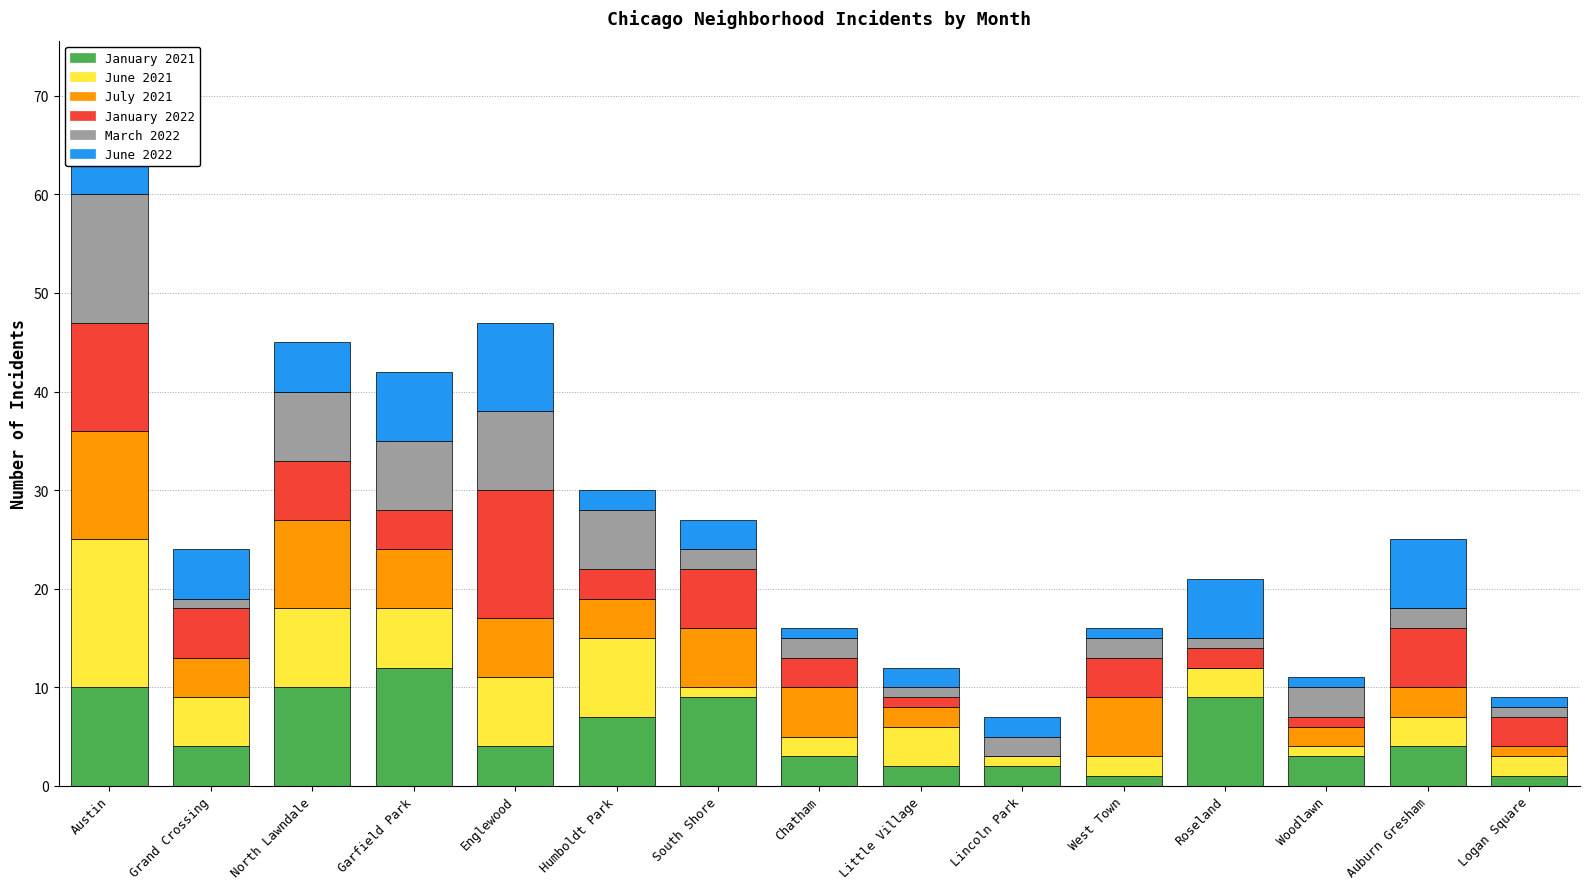

At which category is the sum across all series the highest?

Austin